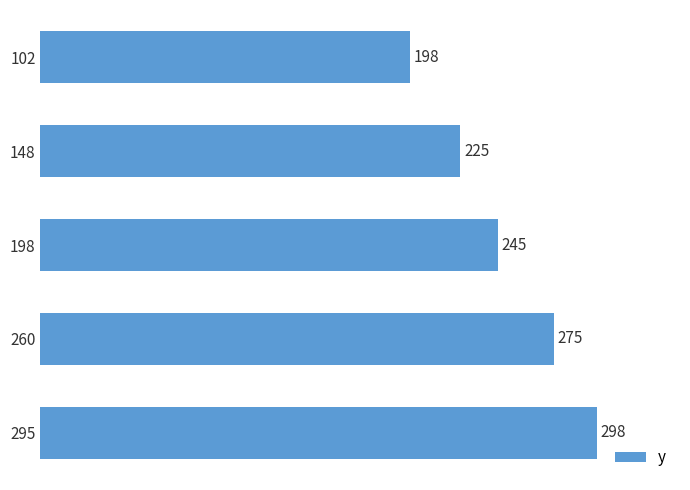

Reading bottom to top, what are all the values shown in this chart?

295=298	260=275	198=245	148=225	102=198